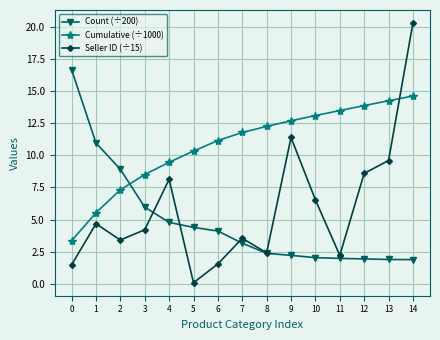

How many times do Cumulative (÷1000) and Seller ID (÷15) cross each other?

1